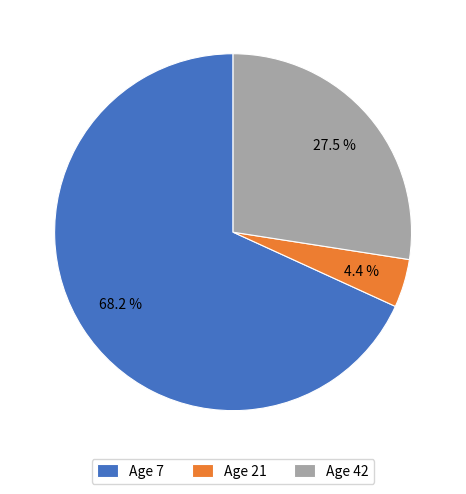

Which slice is the largest?

Age 7